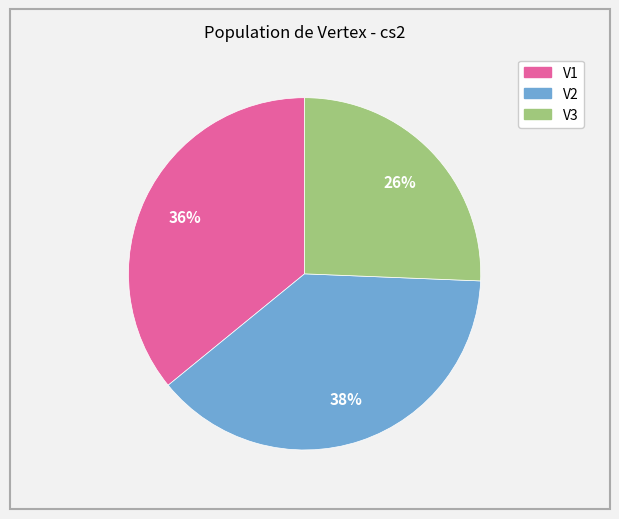

To the nearest percent, what portion does V1 represent?

36%